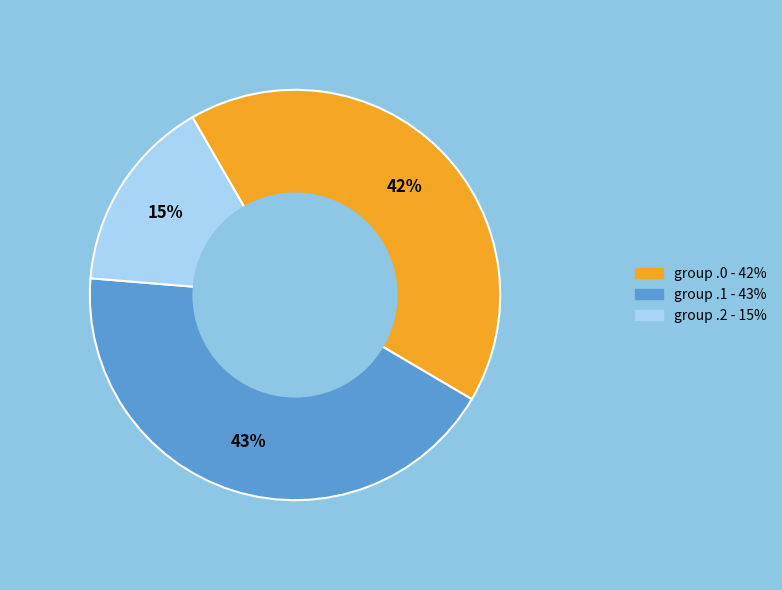

To the nearest percent, what is the average slice percentage?

33%